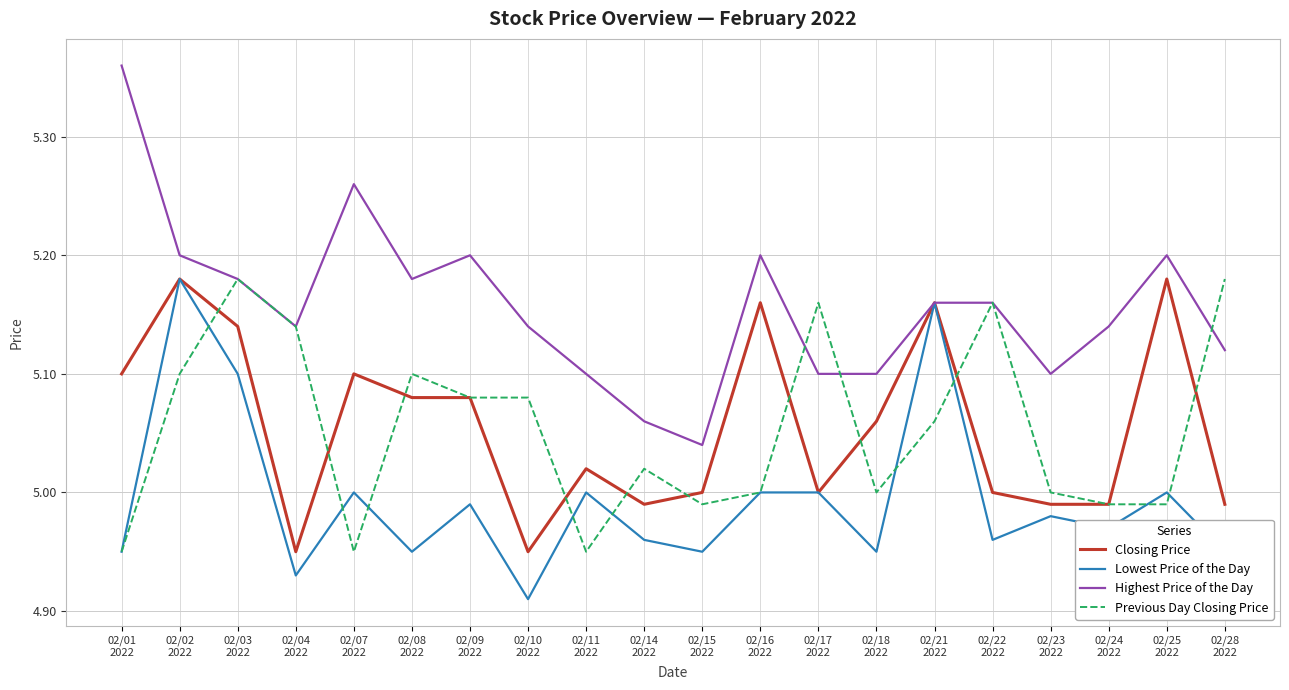

At which category does the chart reach its minimum across all series?

02/10
2022